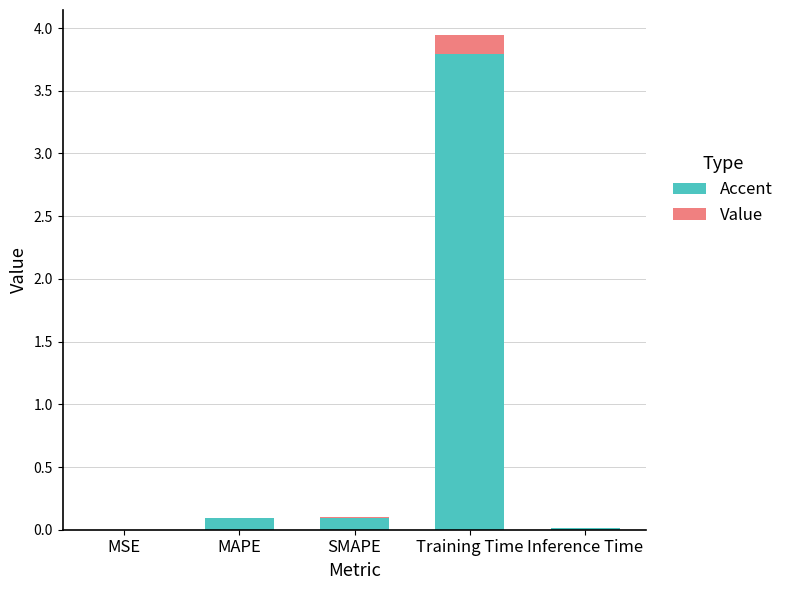

What is the average value of the Value series?

0.8